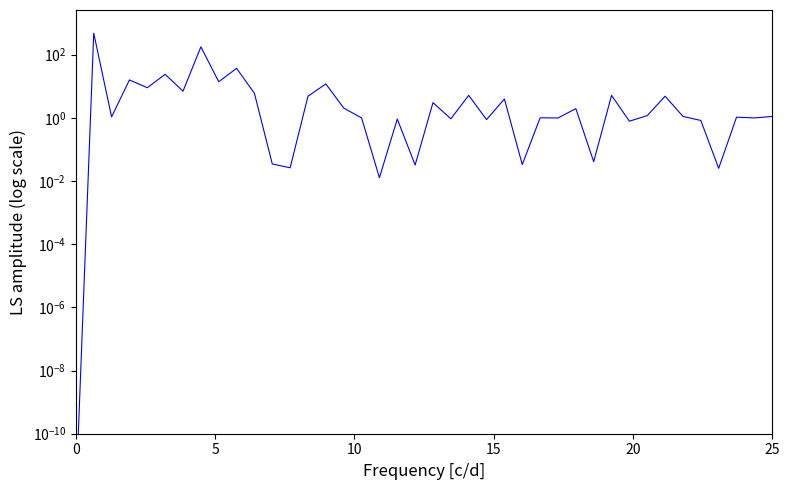

Is it true that the value at 33 is 3.3?

False